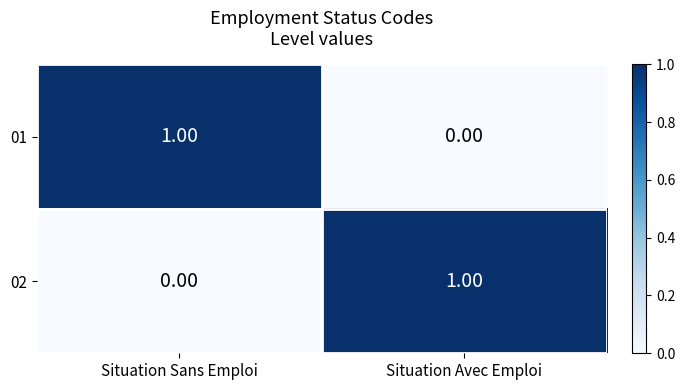

Where is 02 nearest to the value 0?

Situation Sans Emploi